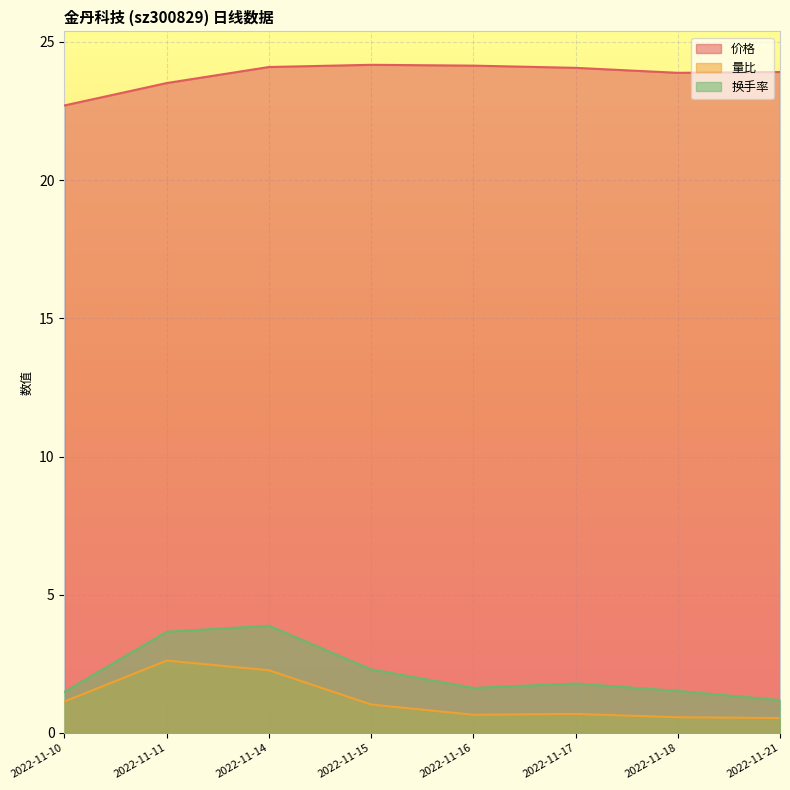

What is the total value across all series at 2022-11-14?

30.2